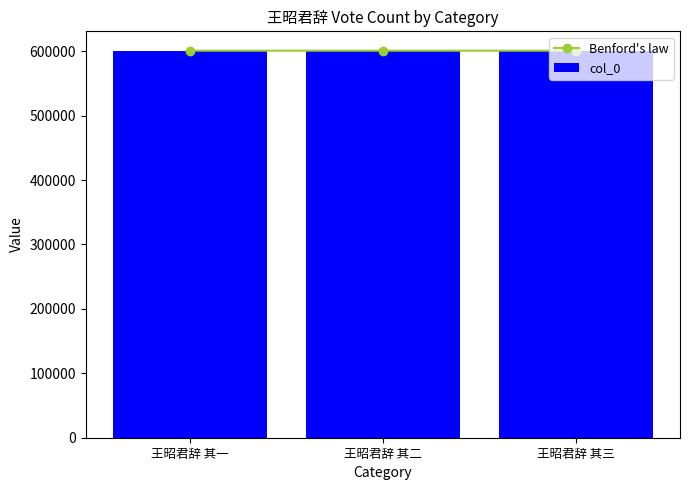

Which series has the largest total across all categories?

Benford's law